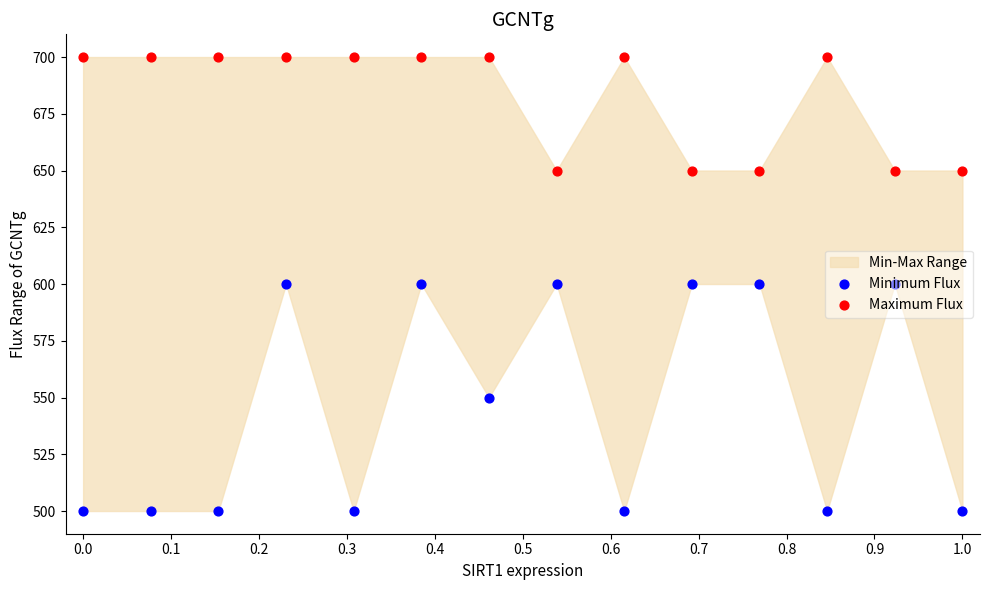

At how many categories does at least one series exceed 696?

9